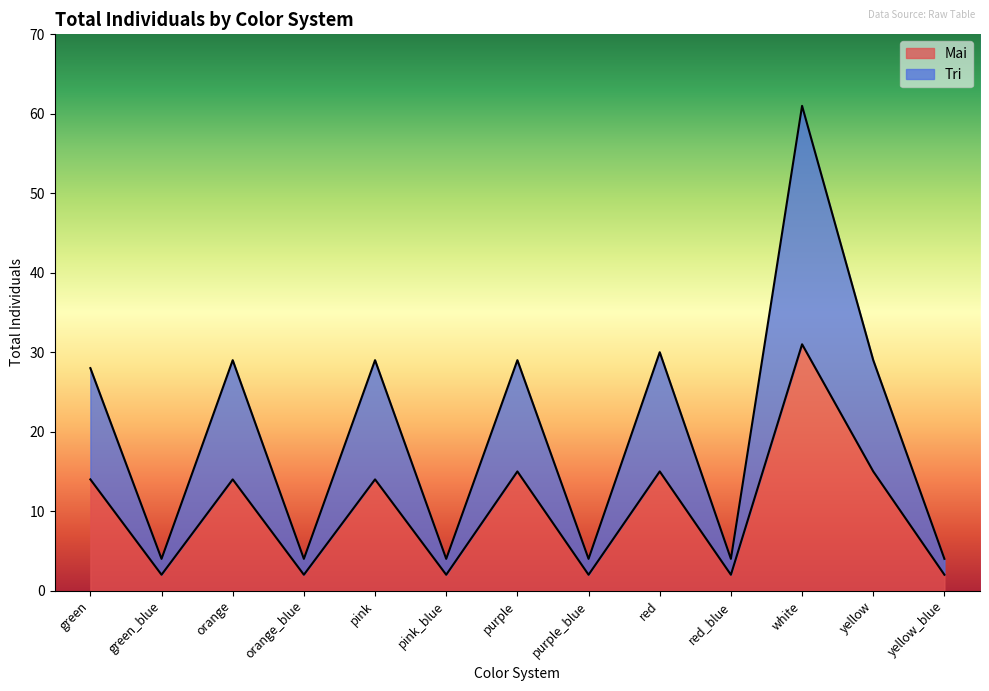

What is the label of the 5th point from the right?

red